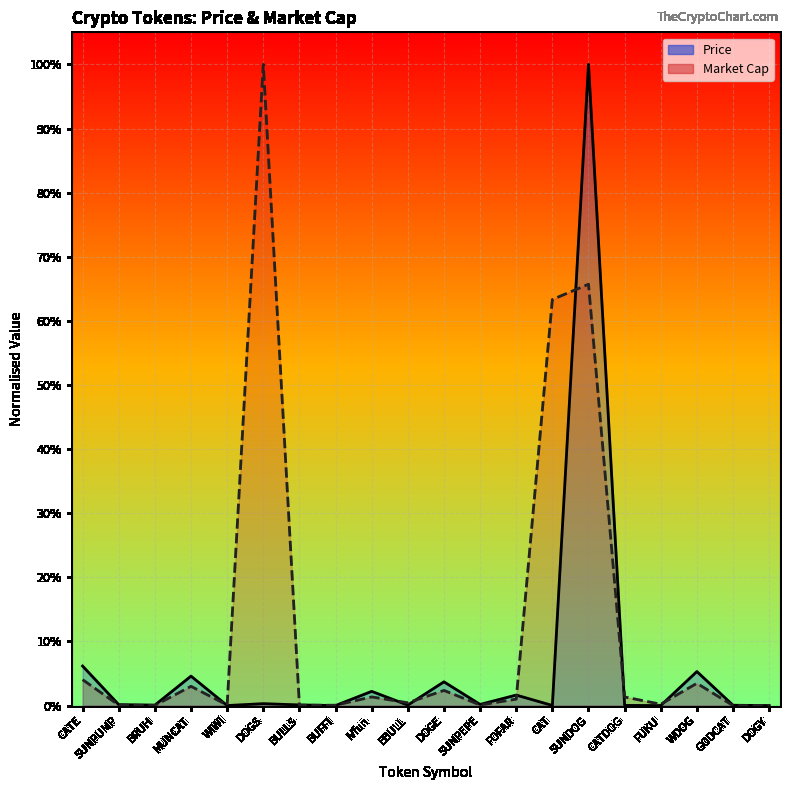

Which series has the largest total across all categories?

Market Cap